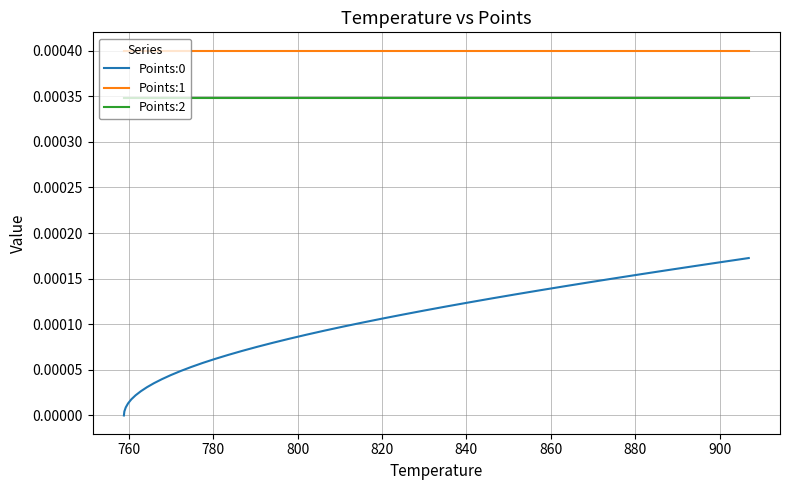

How many lines are shown in the chart?

3